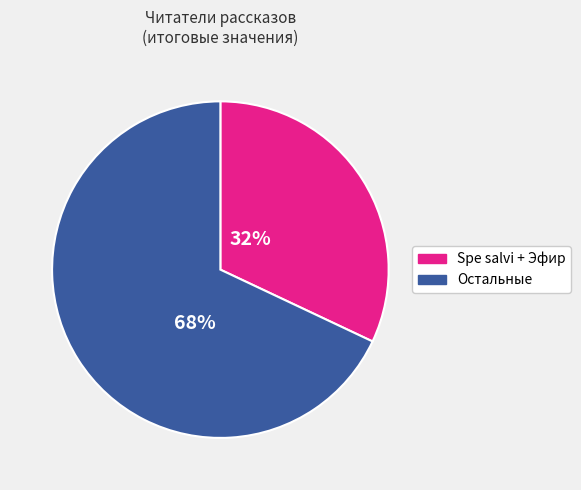

Which slice represents more than half of the pie?

Остальные